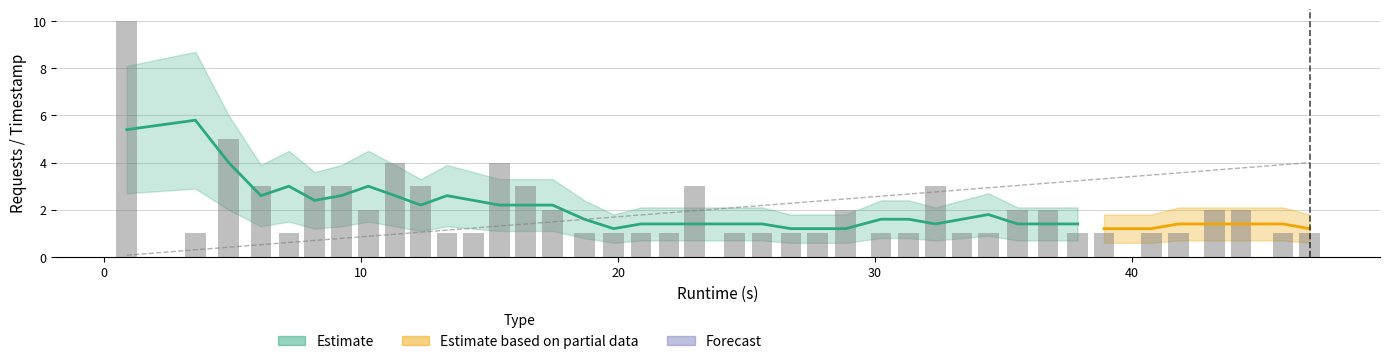

How many Requests values are between 1 and 3?

36